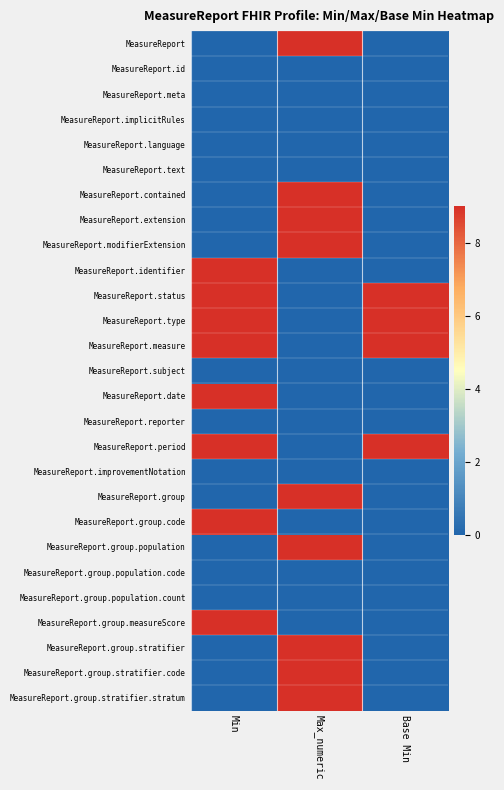

Between Base Min and Min, which is larger?

Base Min